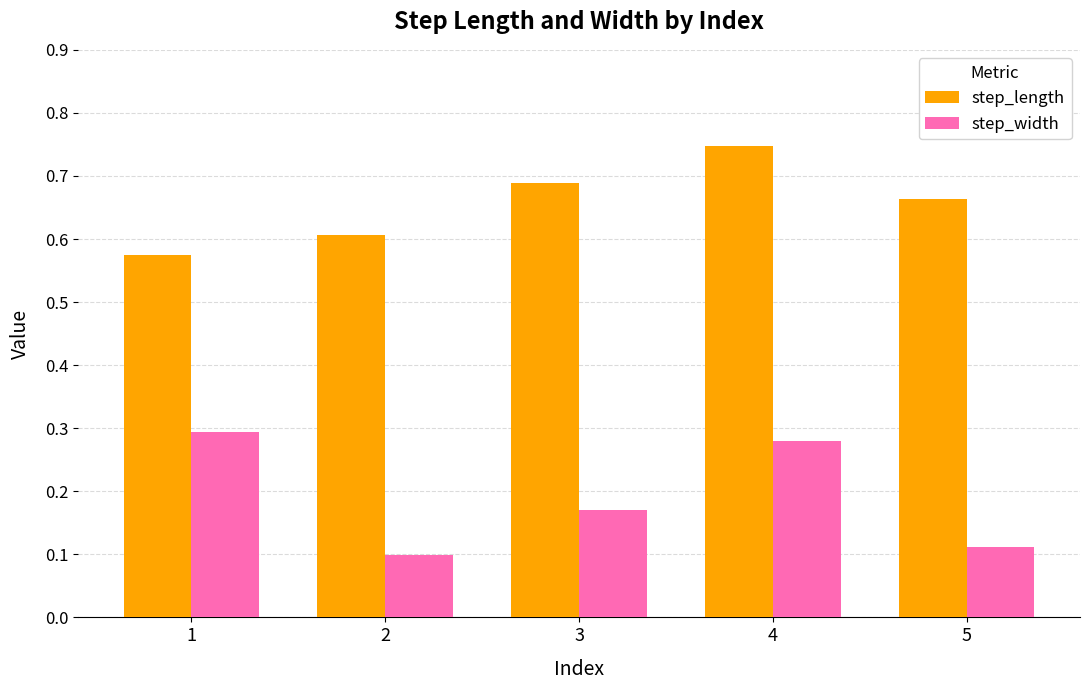

Is it true that step_width equals 0.3 at 4?

True